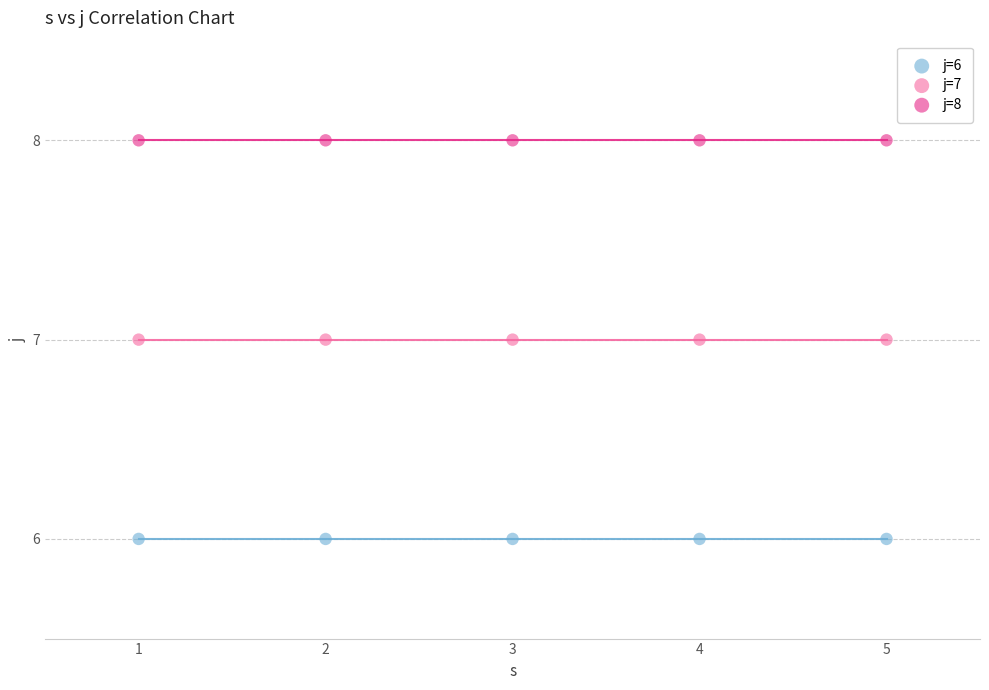

Which series reaches the minimum Y coordinate?

j=6